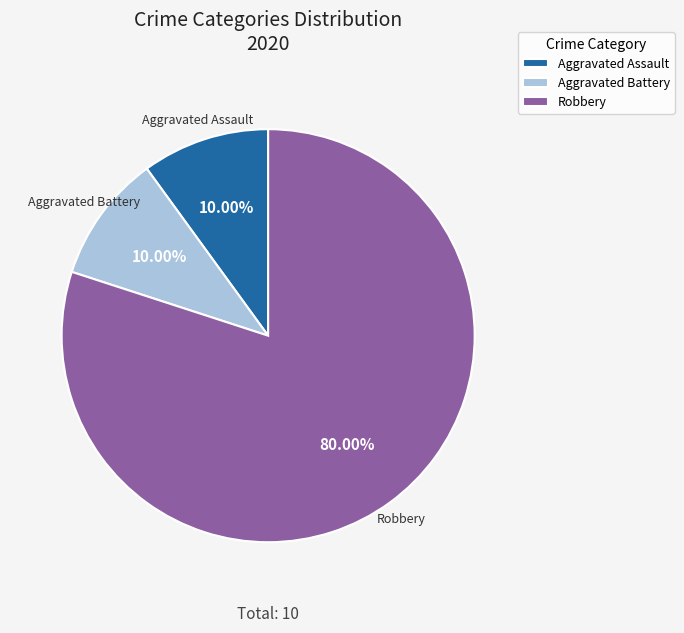

Between Aggravated Assault and Robbery, which is larger?

Robbery